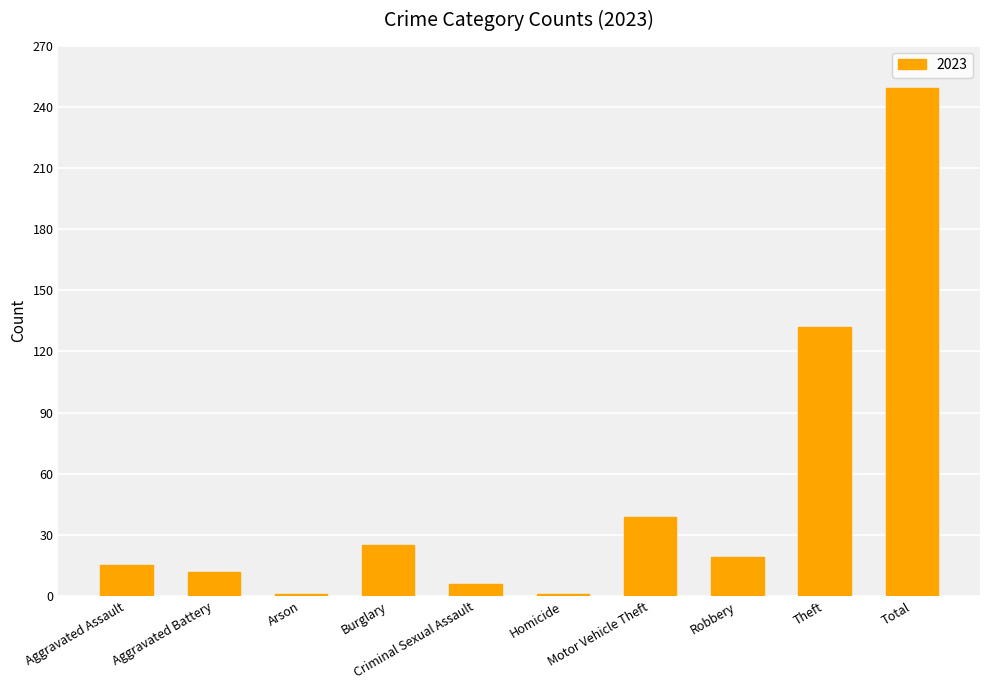

Which category has the highest value across all series?

Total